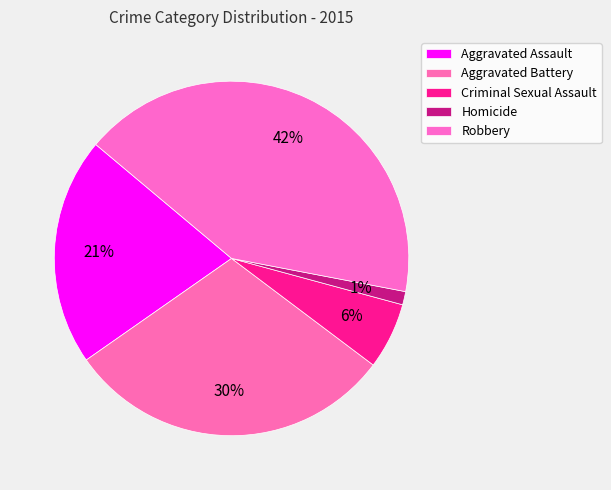

Does any single category account for the majority?

No